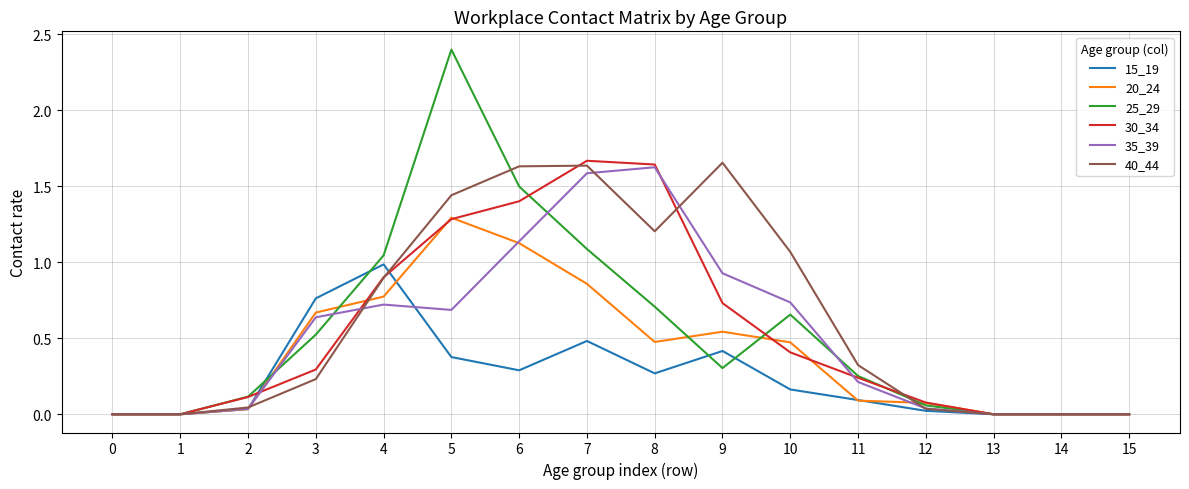

At which category does the chart reach its peak across all series?

5